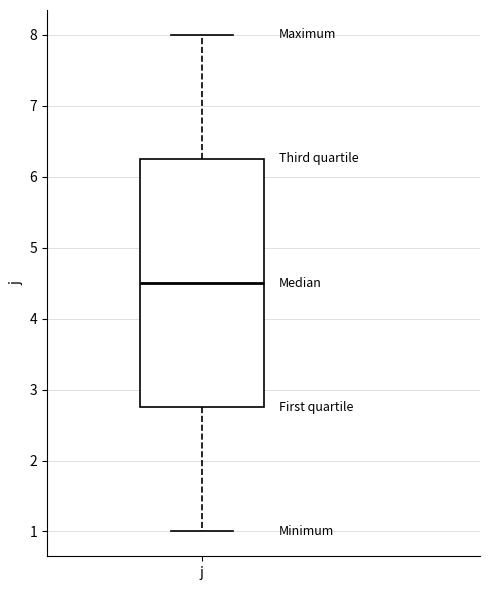

Transcribe this box plot: give where the median line is, the range the box spans, and where the two whiskers end, as read against the y-axis. The values are not printed on the chart, so give them approximately, as read against the axis.

median 4.5, box 2.8 to 6.3, whiskers 1.0 to 8.0